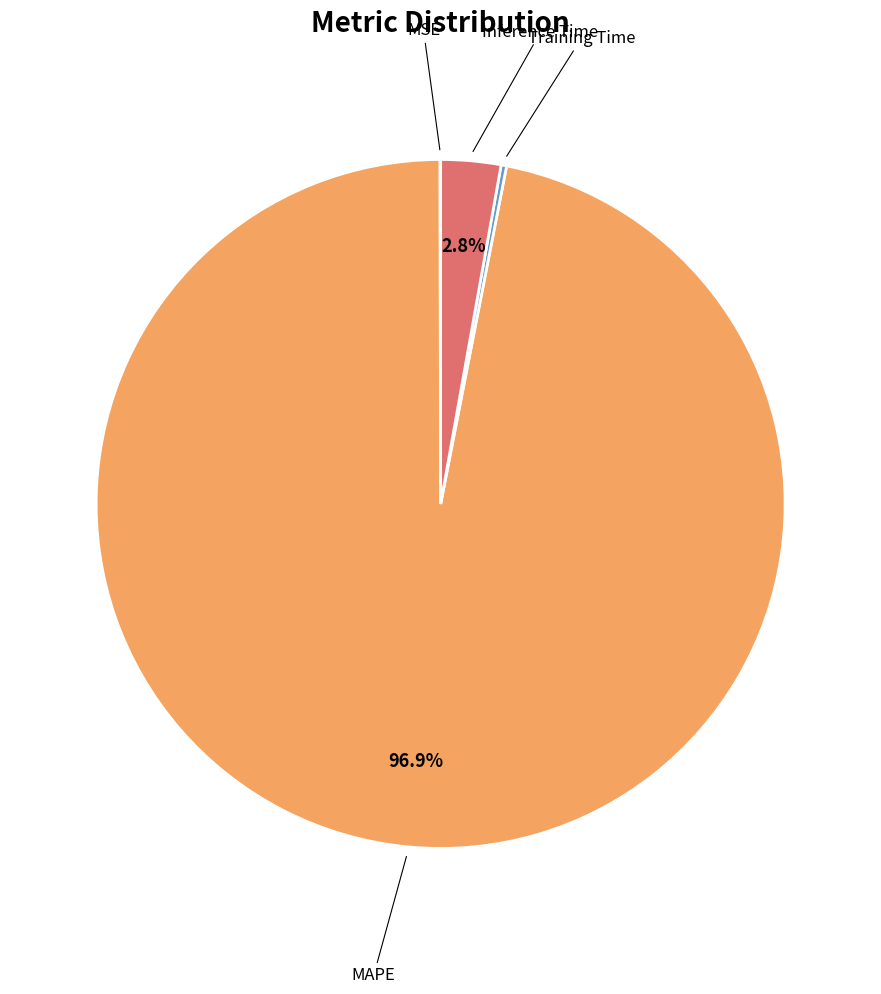

Does any single category account for the majority?

Yes